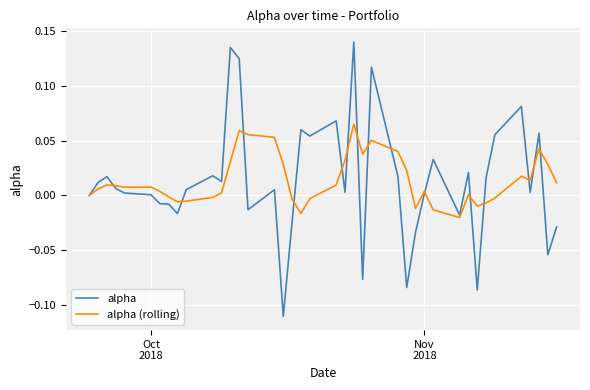

Which series has the widest spread of values?

alpha